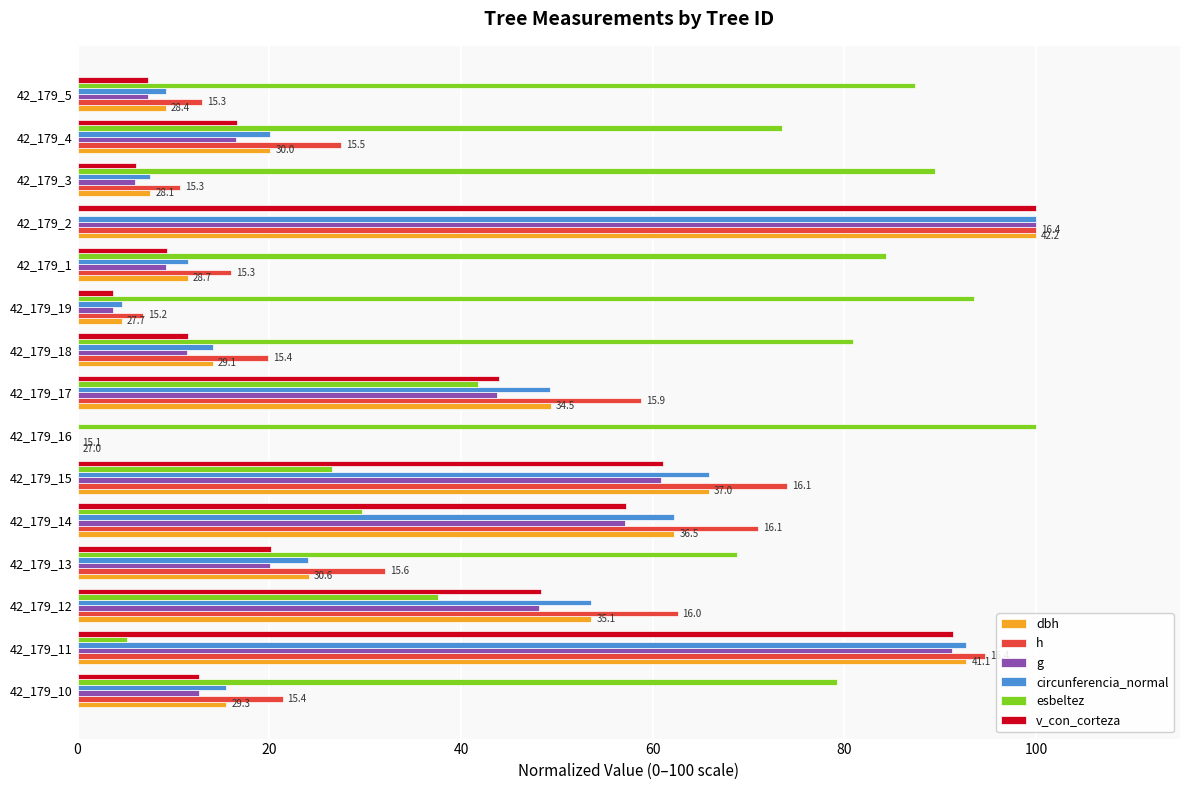

True or false: g has a value of 91.2 at 42_179_11.

True